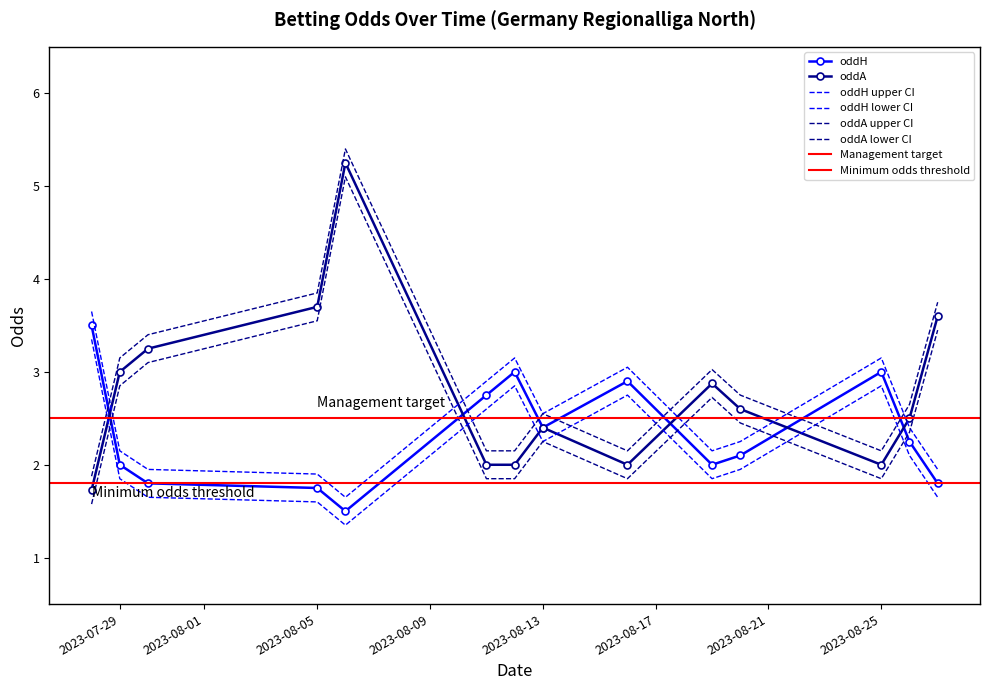

Does the chart have visible grid lines?

No